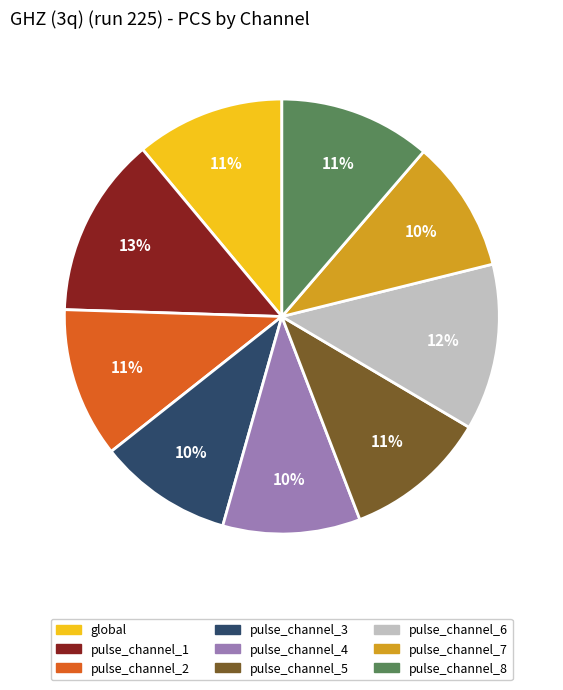

To the nearest percent, what percentage of the pie is pulse_channel_3?

10%